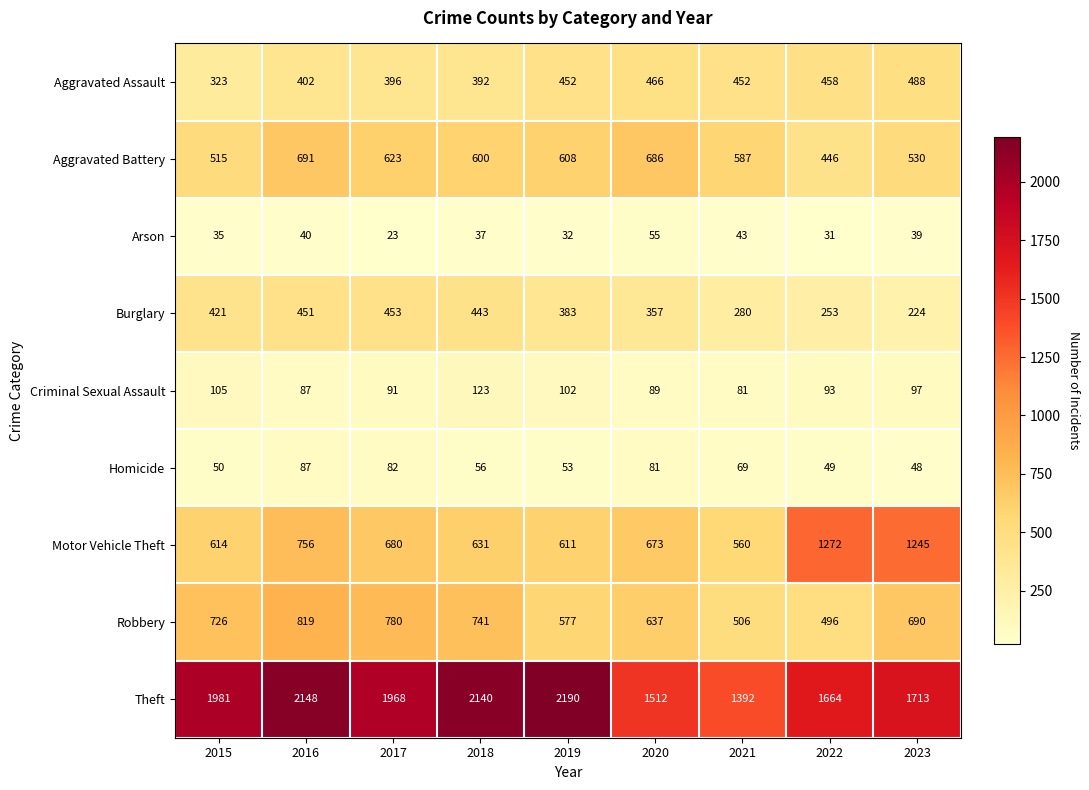

What is the average value of the Criminal Sexual Assault series?

96